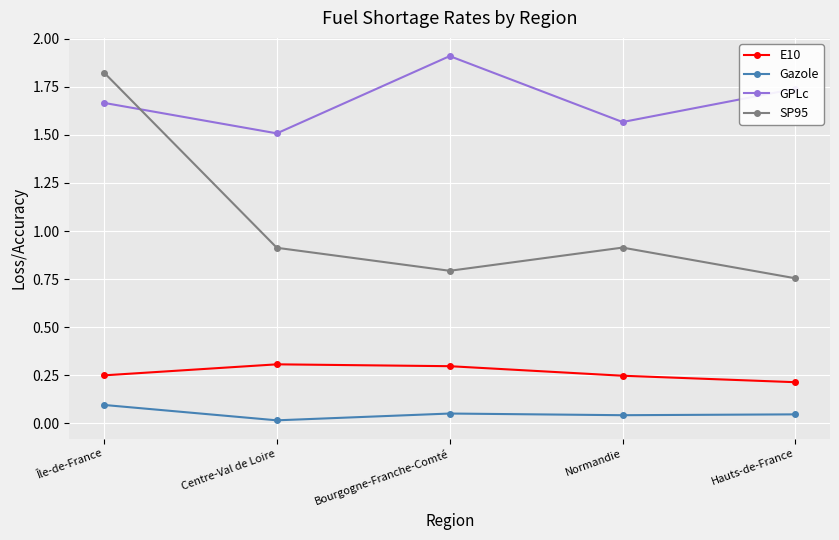

How many interior local peaks does the E10 series have?

1